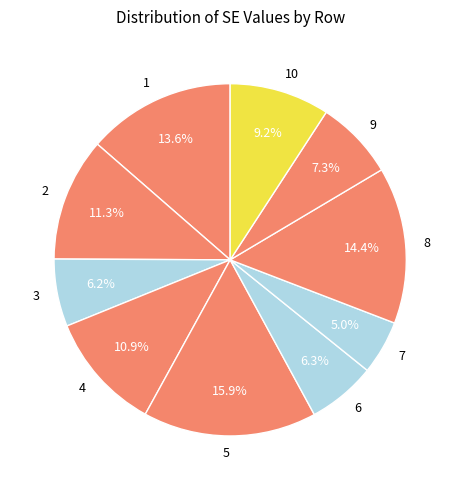

How many slices are in this pie chart?

10